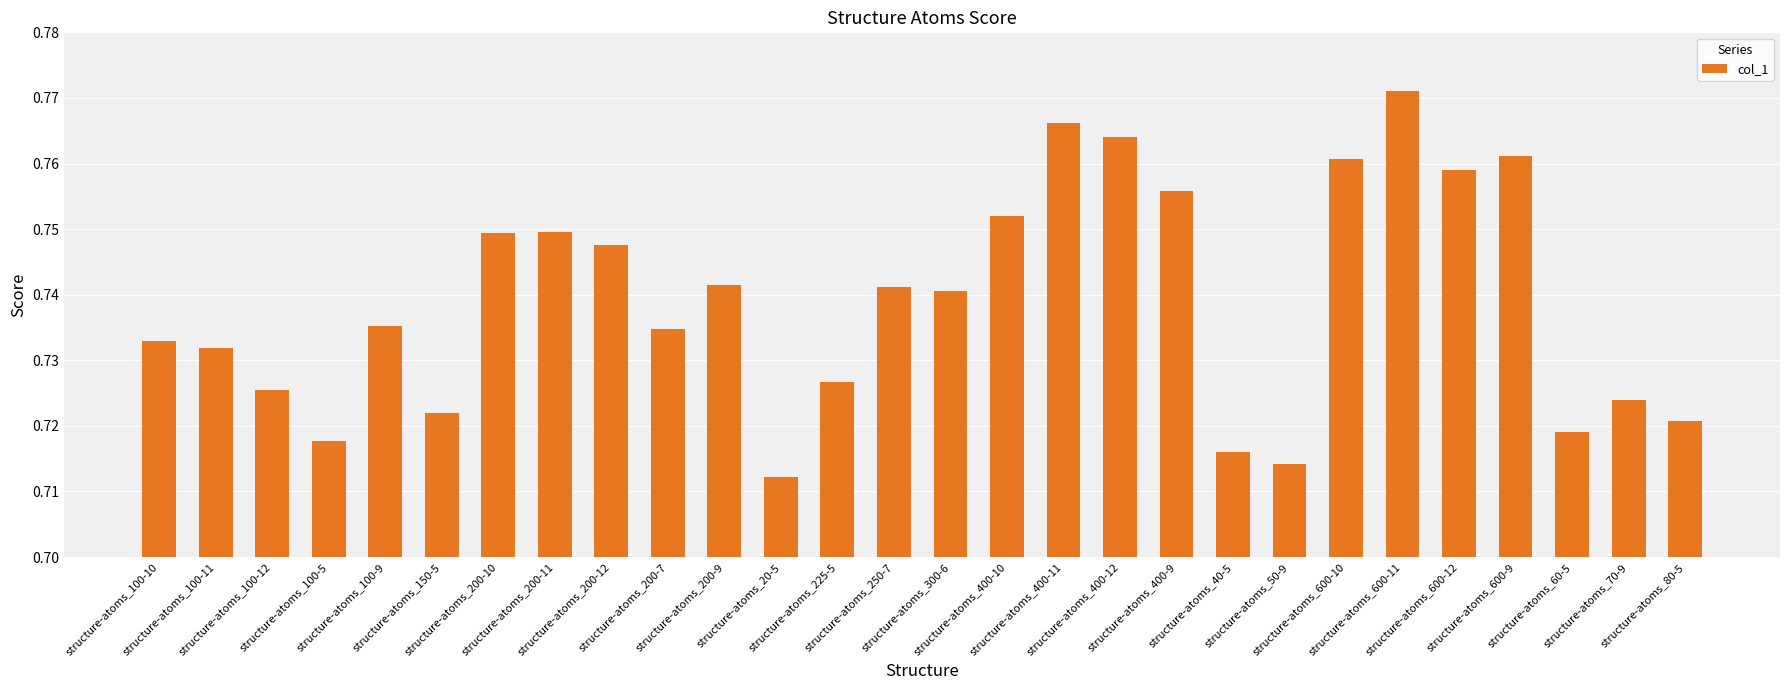

The chart shows a value of 0.5 at structure-atoms_80-5. True or false?

False